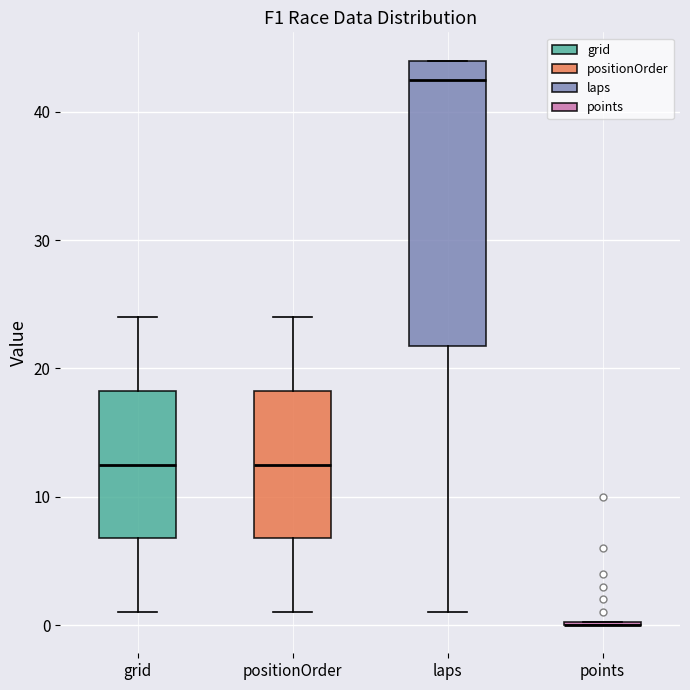

Where does the median line of the box for positionOrder sit on the y-axis? The values are not printed on the chart, so give them approximately, as read against the axis.

13